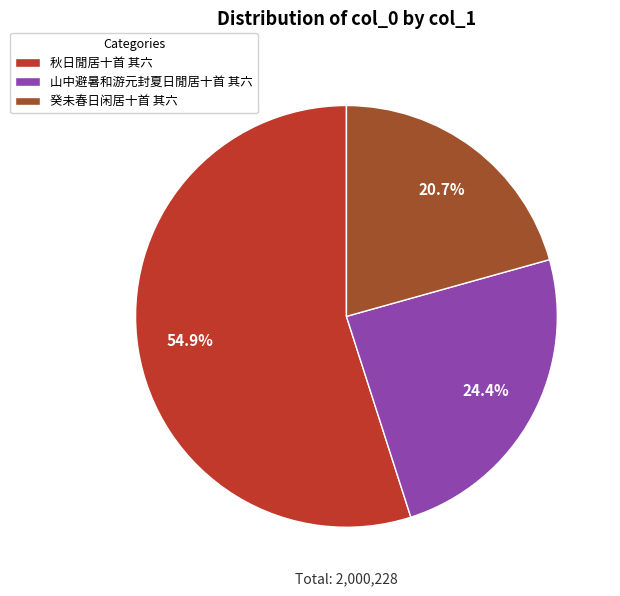

To the nearest percent, what is the average slice percentage?

33%